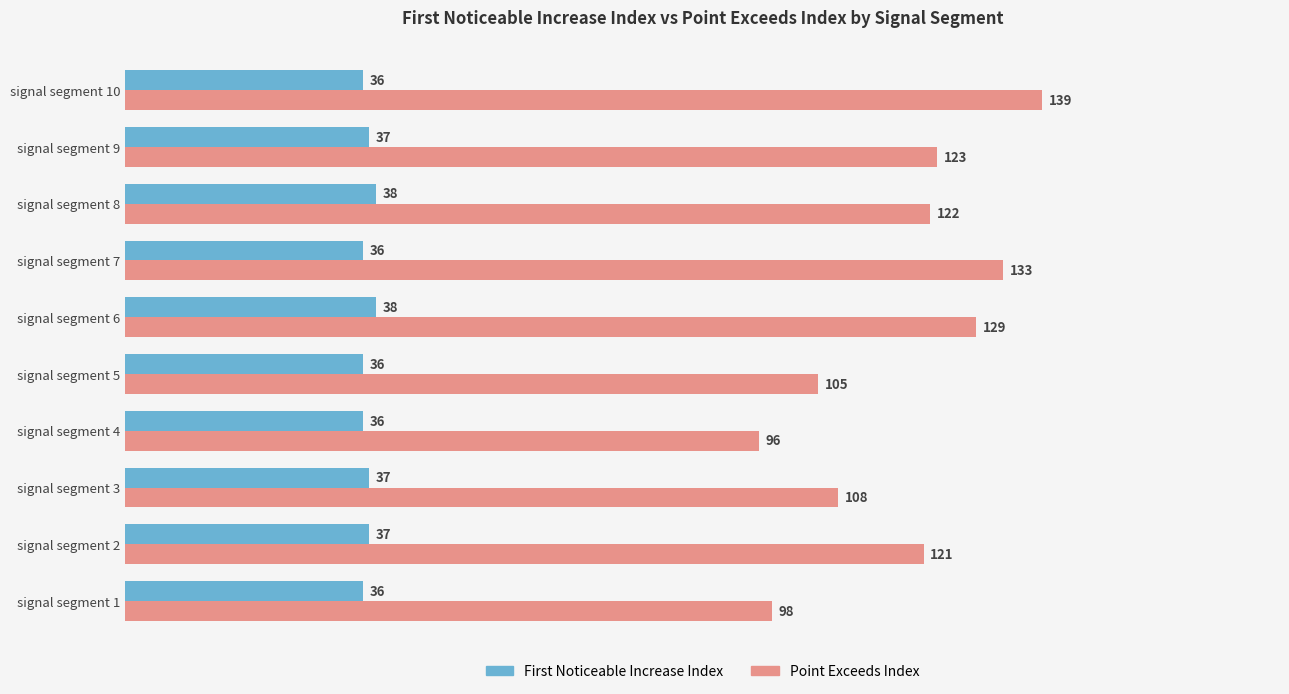

What is the total value across all series at signal segment 8?

160